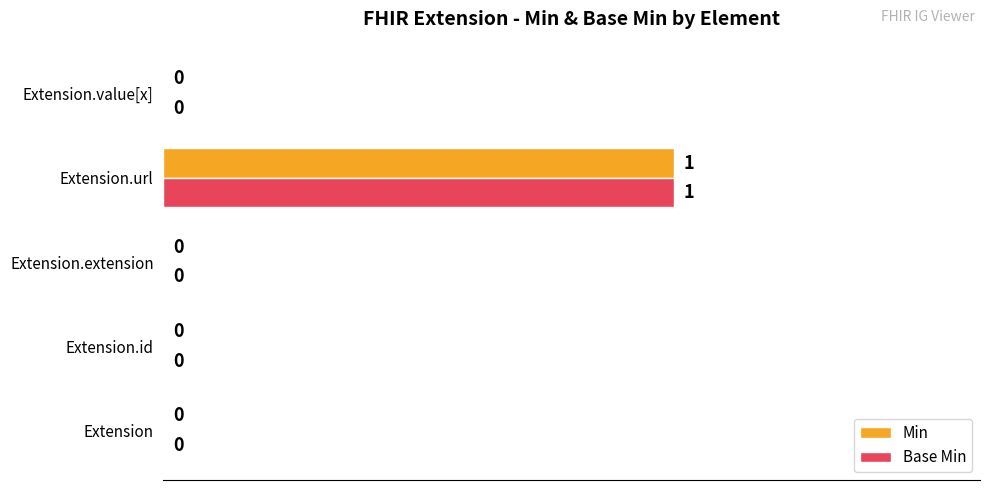

Which category has the highest value across all series?

Extension.url